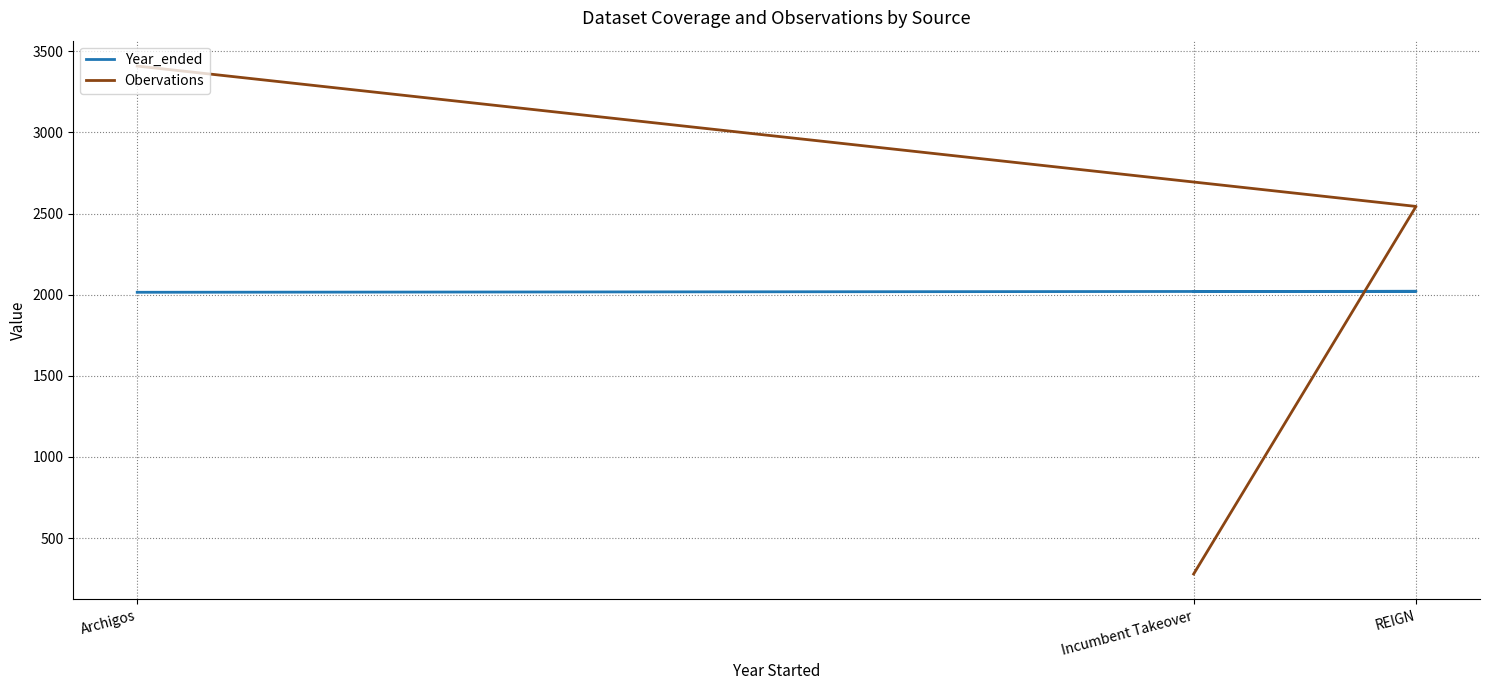

Count the Obervations values in the range 279 to 3409.

3